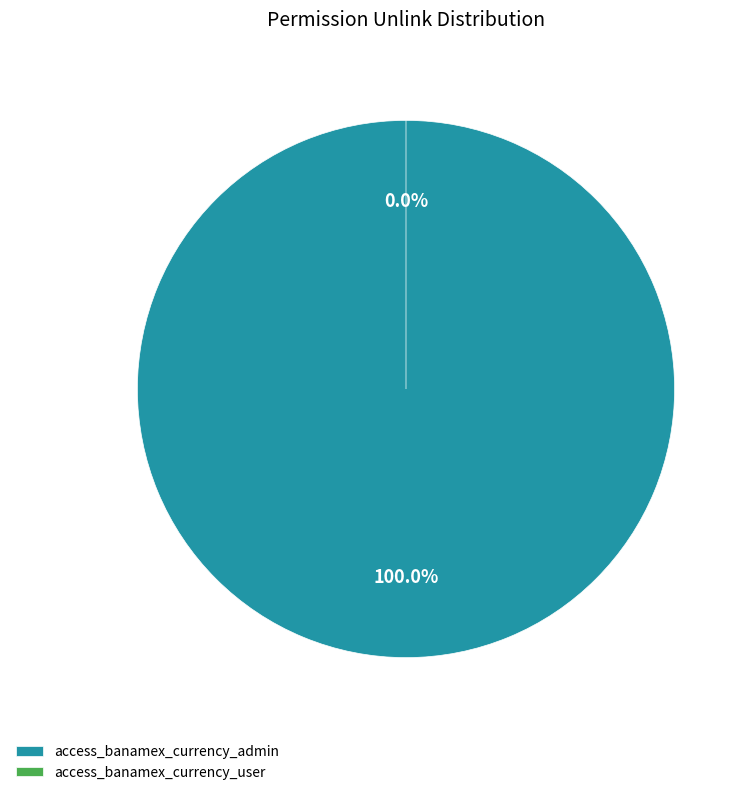

Count the number of slices in the pie.

2